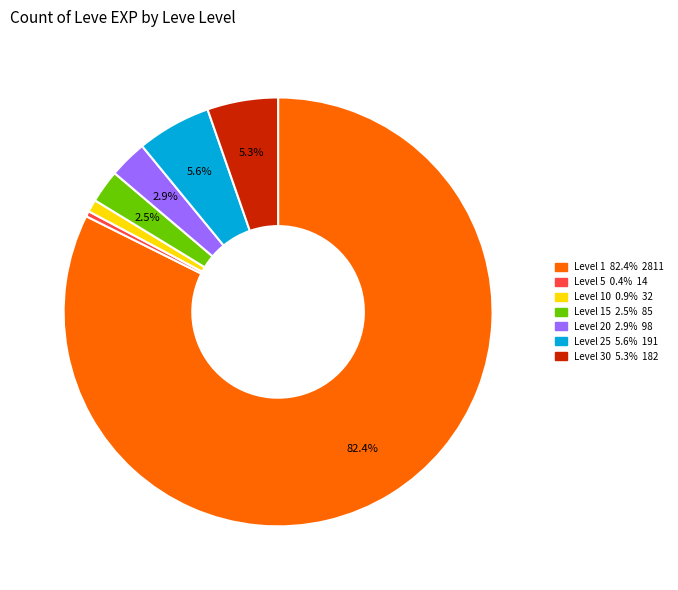

Is there any slice that represents more than half of the pie?

Yes